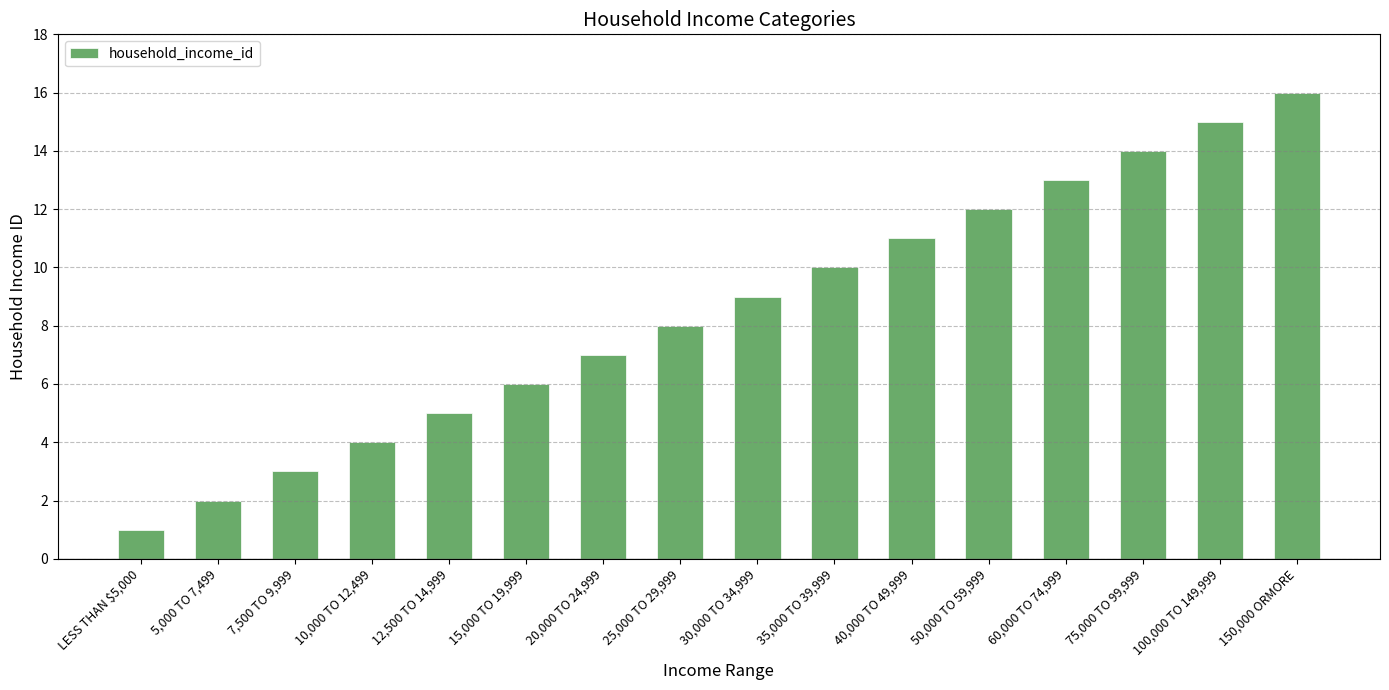

The chart shows a value of 12 at 30,000 TO 34,999. True or false?

False